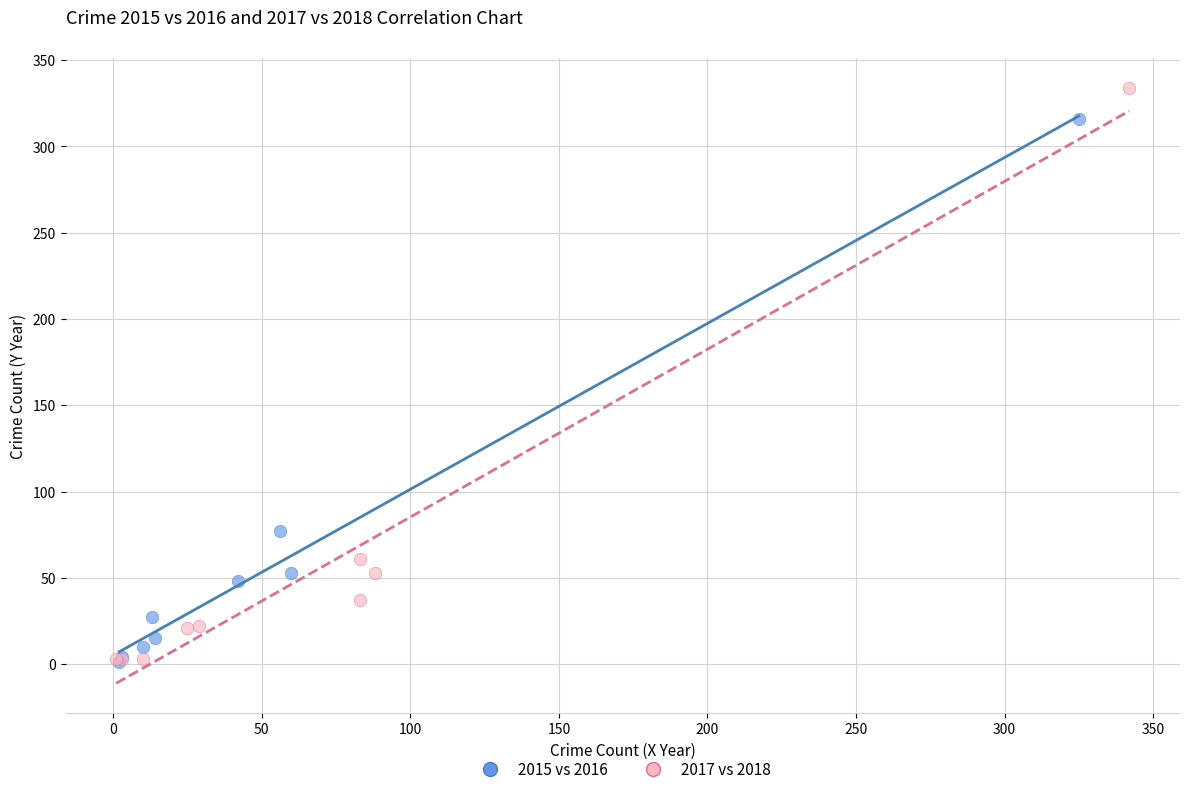

Which series contains the highest Y value?

2017 vs 2018